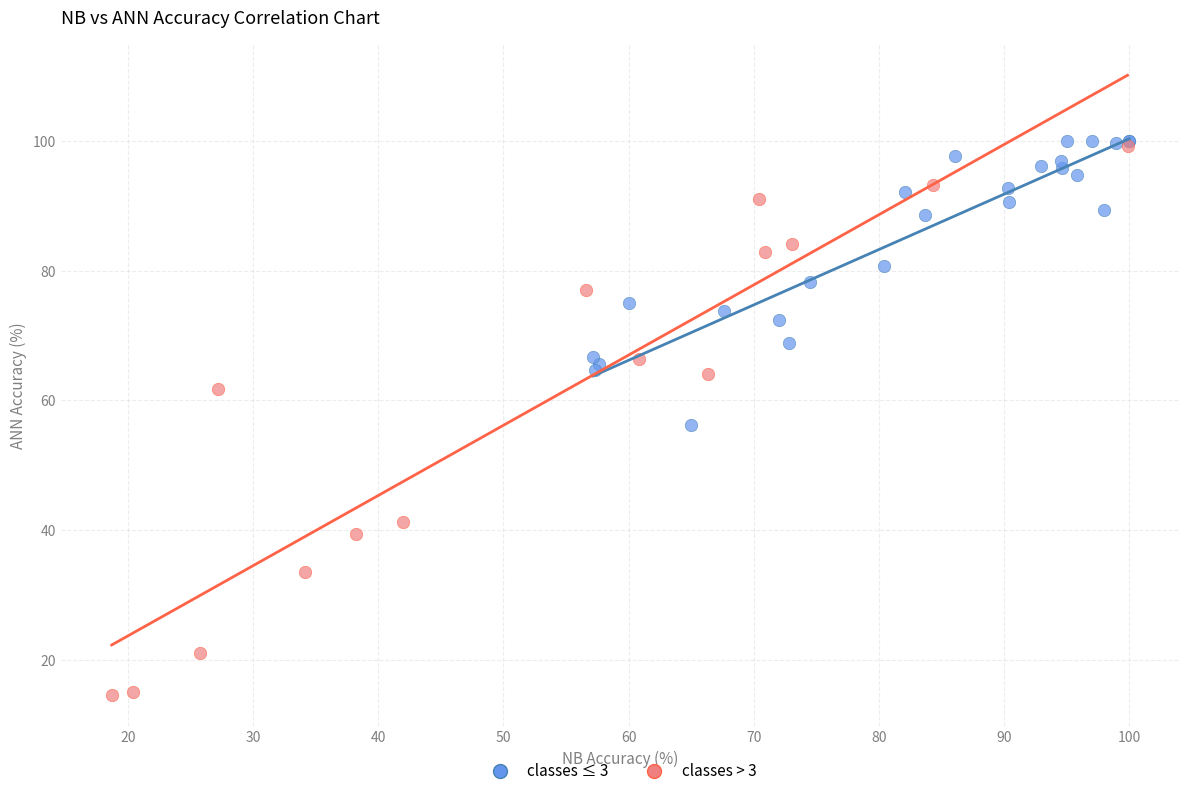

Which series has the largest Y range (max minus min)?

classes > 3